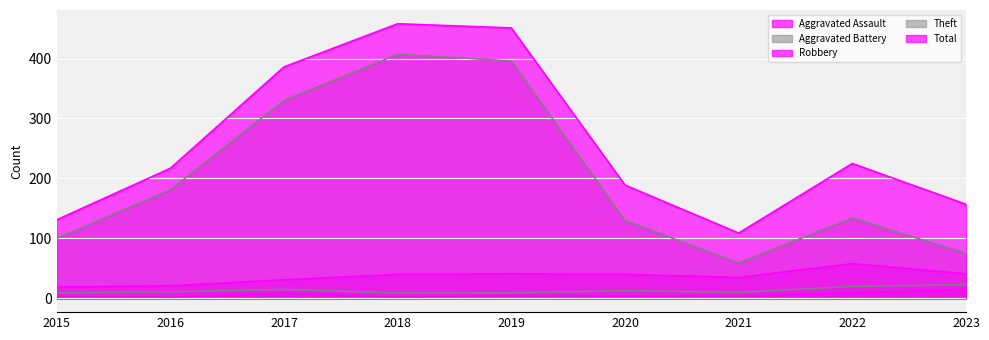

True or false: Robbery and Theft cross at least once.

False